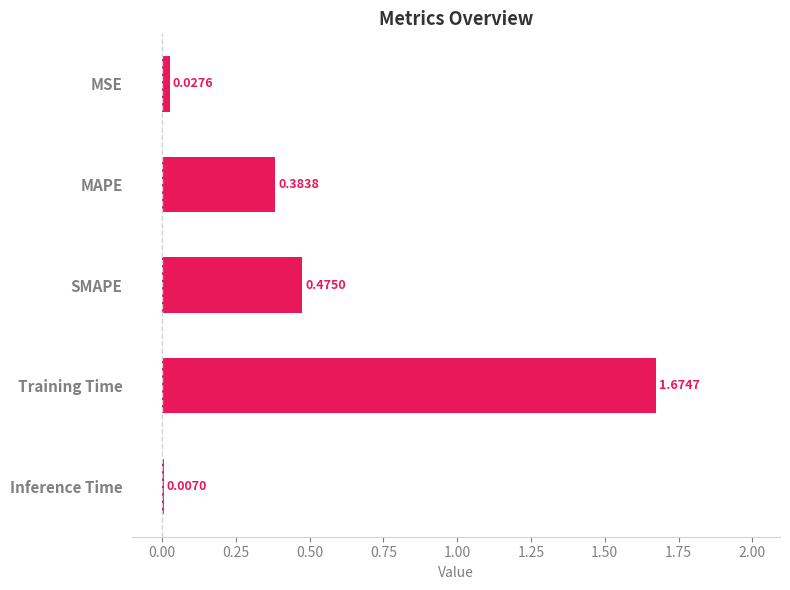

Does the chart contain any negative values?

No